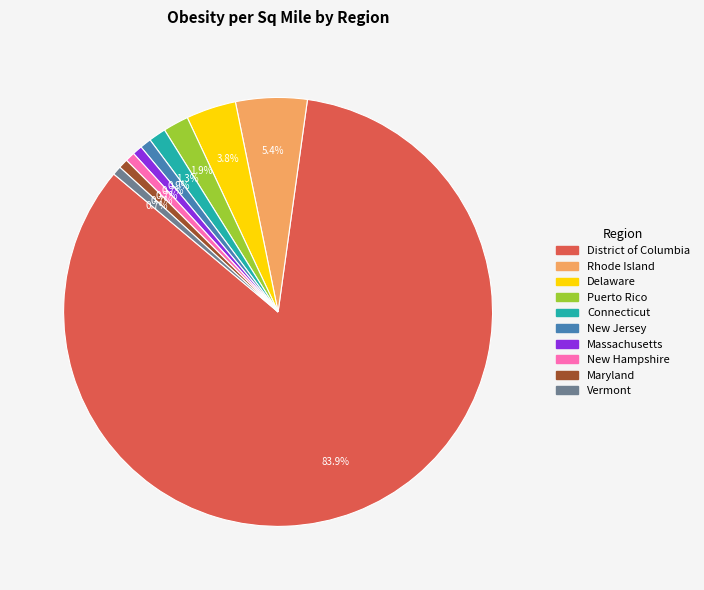

Does District of Columbia represent more than half of the total?

Yes